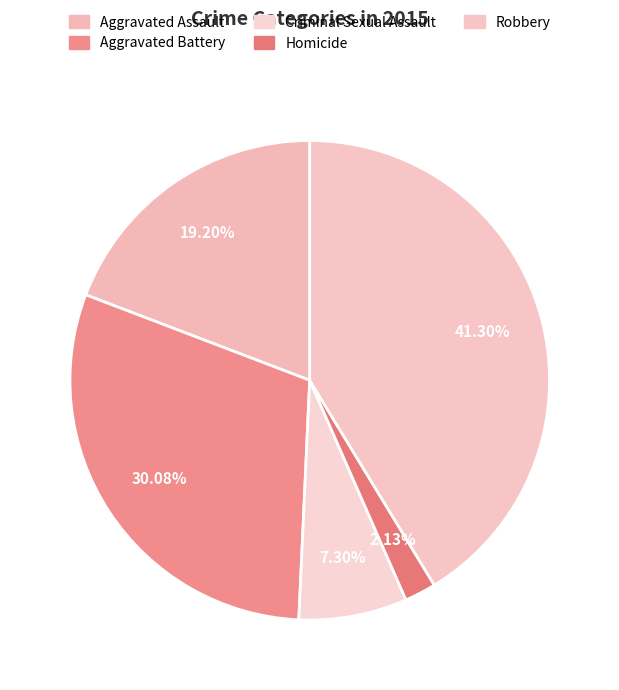

Count the number of slices in the pie.

5